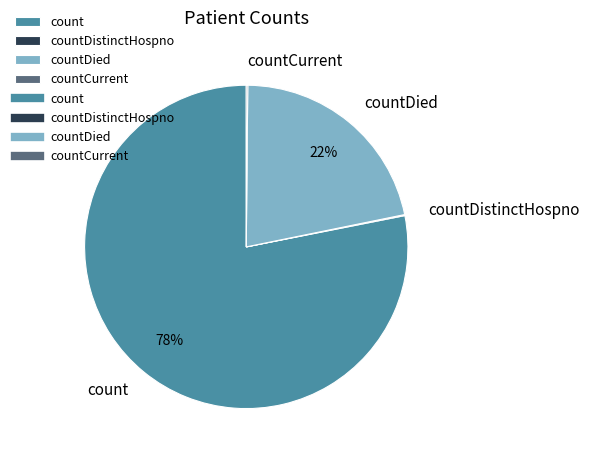

Is countDied the majority of the pie?

No